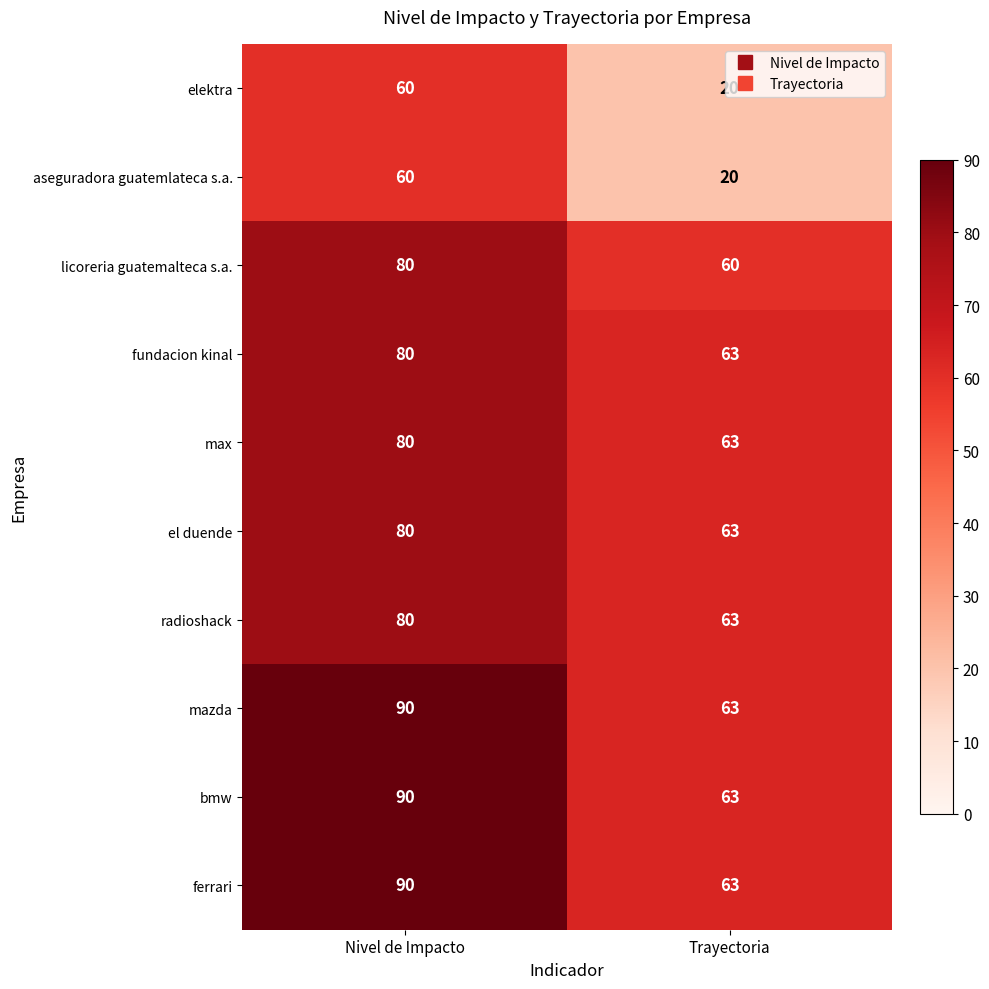

Where is fundacion kinal nearest to the value 71?

Trayectoria